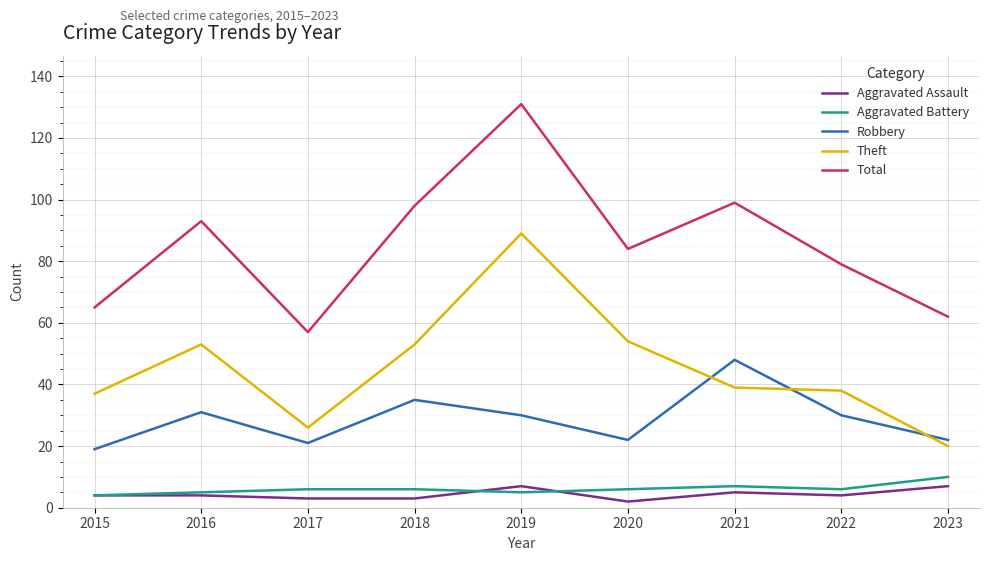

Between 2018 and 2020, which series saw the biggest shift?

Total